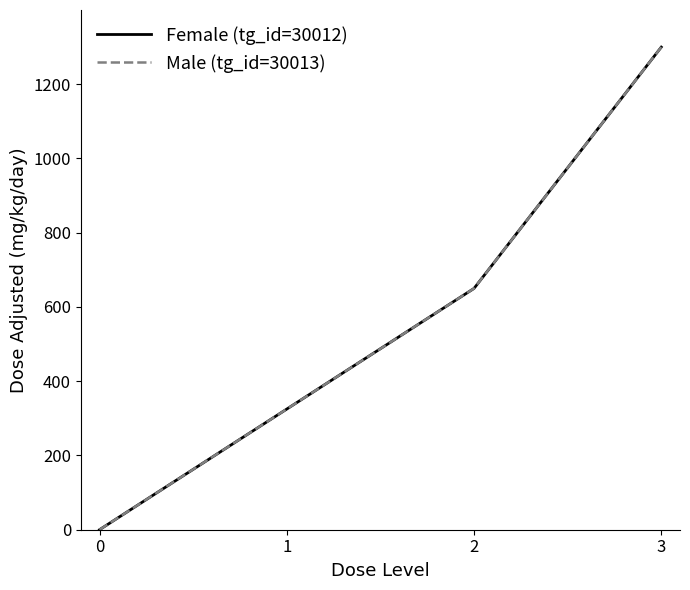

Does the chart have visible grid lines?

No